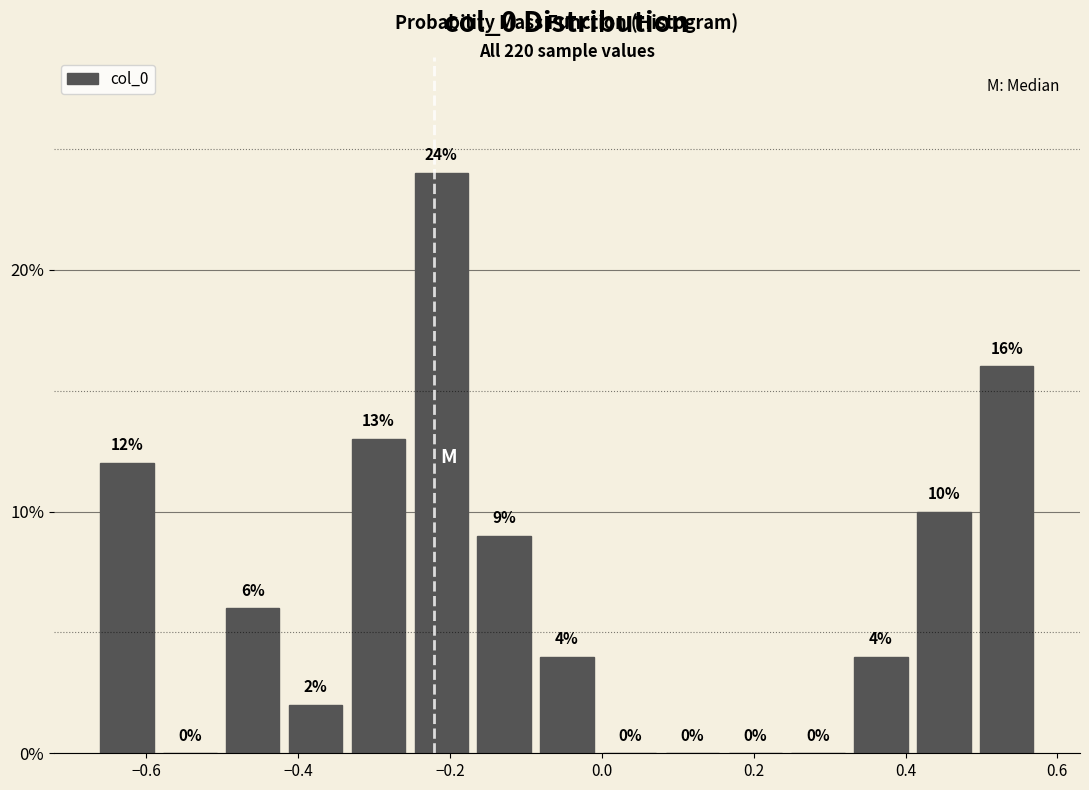

Over which range of the x-axis is the bar tallest?

-0.26 to -0.18